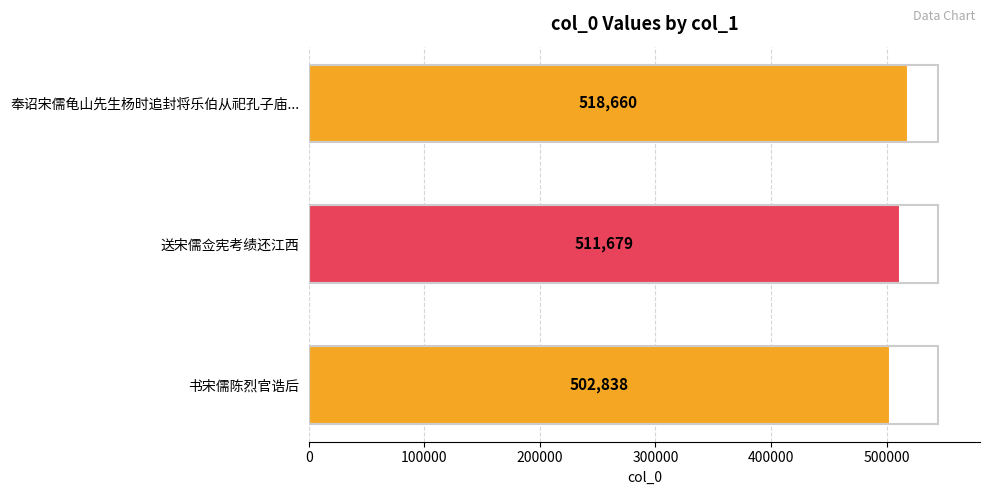

What is the maximum value shown in the chart?

518660